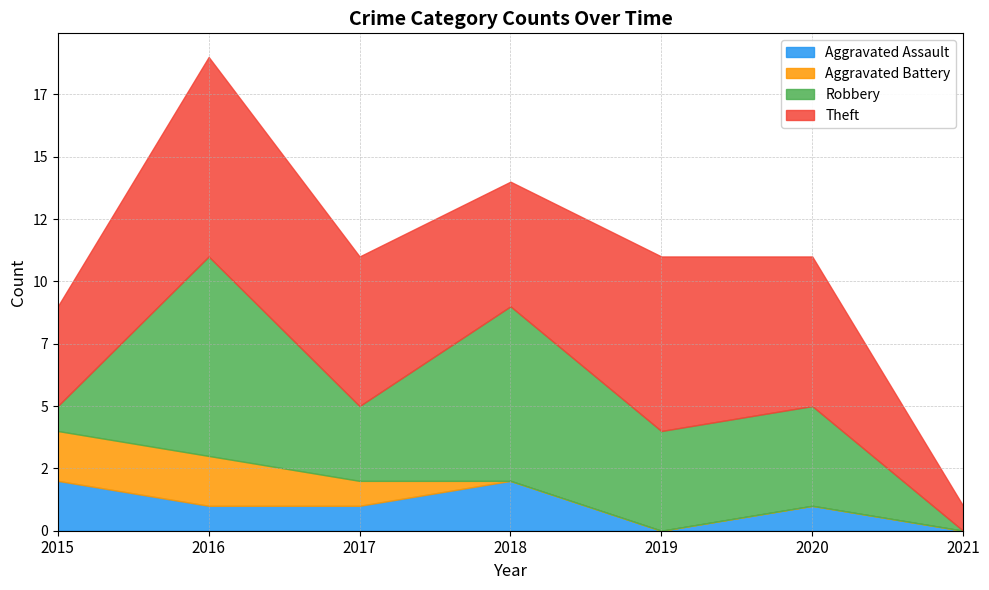

Reading left to right, transcribe all the data shown in this chart.

Aggravated Assault: 2015=2	2016=1	2017=1	2018=2	2019=0	2020=1	2021=0
Aggravated Battery: 2015=2	2016=2	2017=1	2018=0	2019=0	2020=0	2021=0
Robbery: 2015=1	2016=8	2017=3	2018=7	2019=4	2020=4	2021=0
Theft: 2015=4	2016=8	2017=6	2018=5	2019=7	2020=6	2021=1